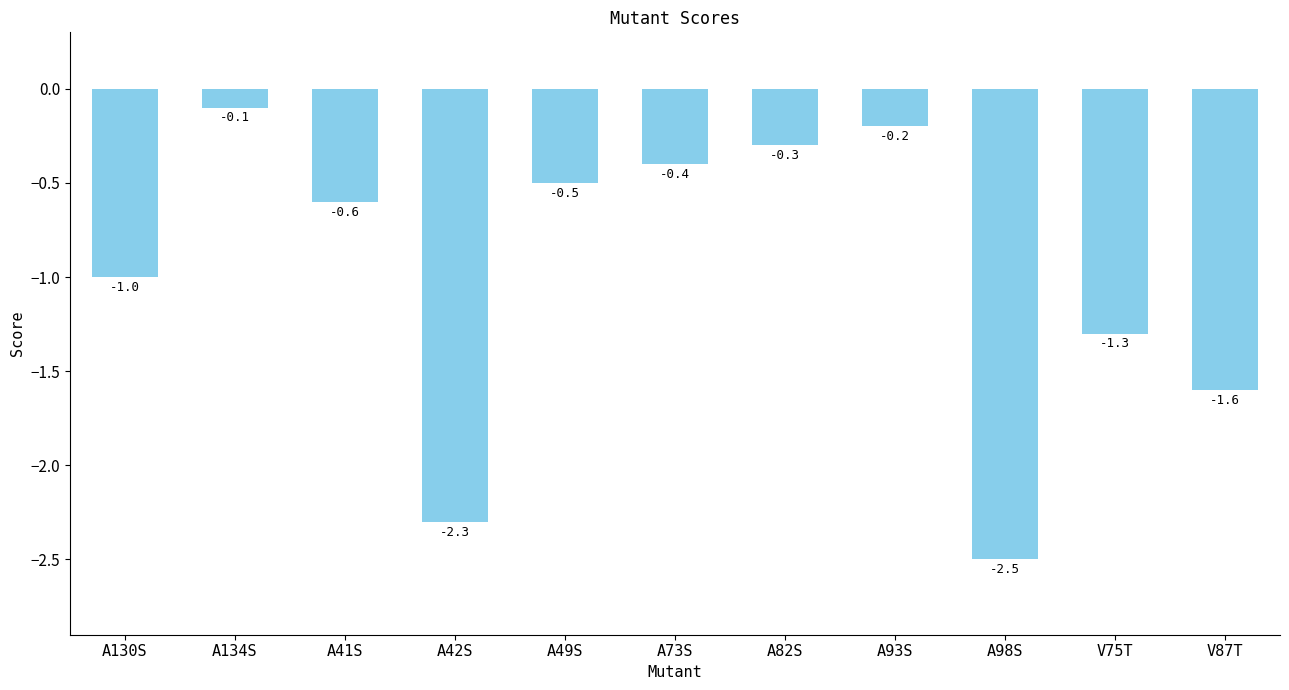

What is the sum of all values?

-10.8